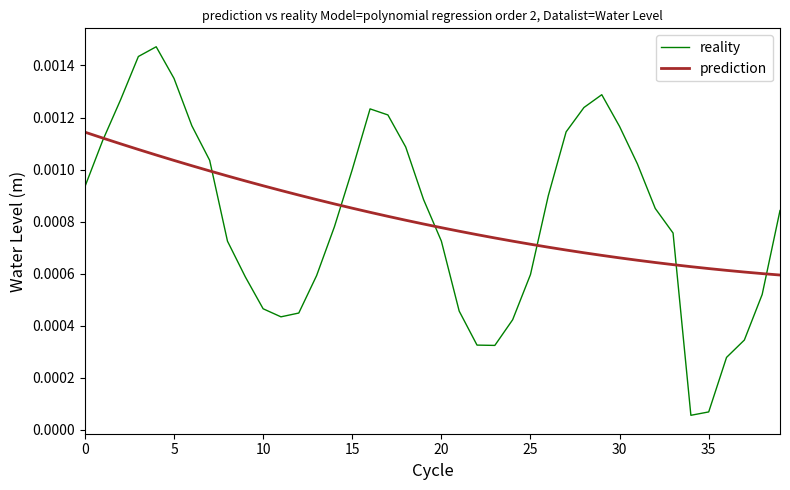

Which series has the widest spread of values?

reality